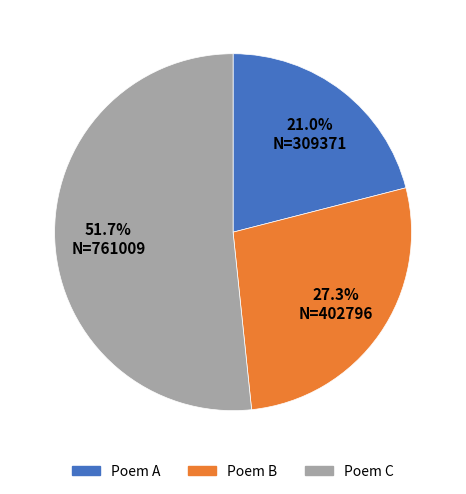

Is there a majority slice in this chart?

Yes